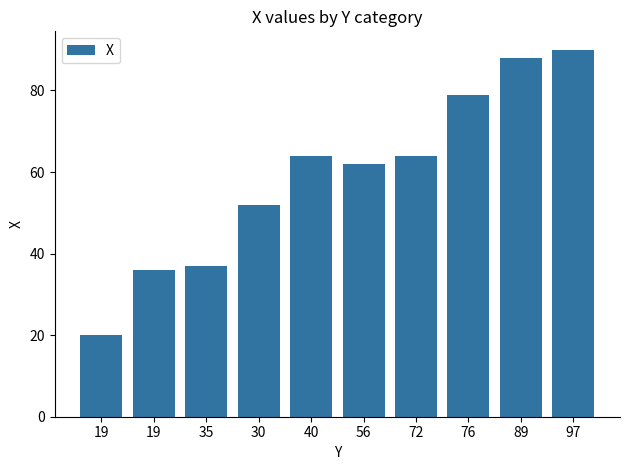

Where does the data first go above 64?

76